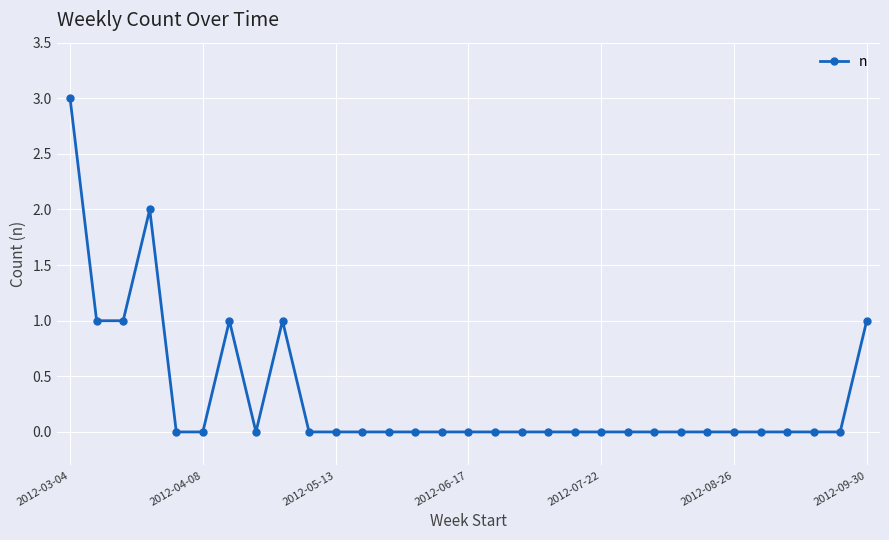

What is the value of the 7th point from the left?

1